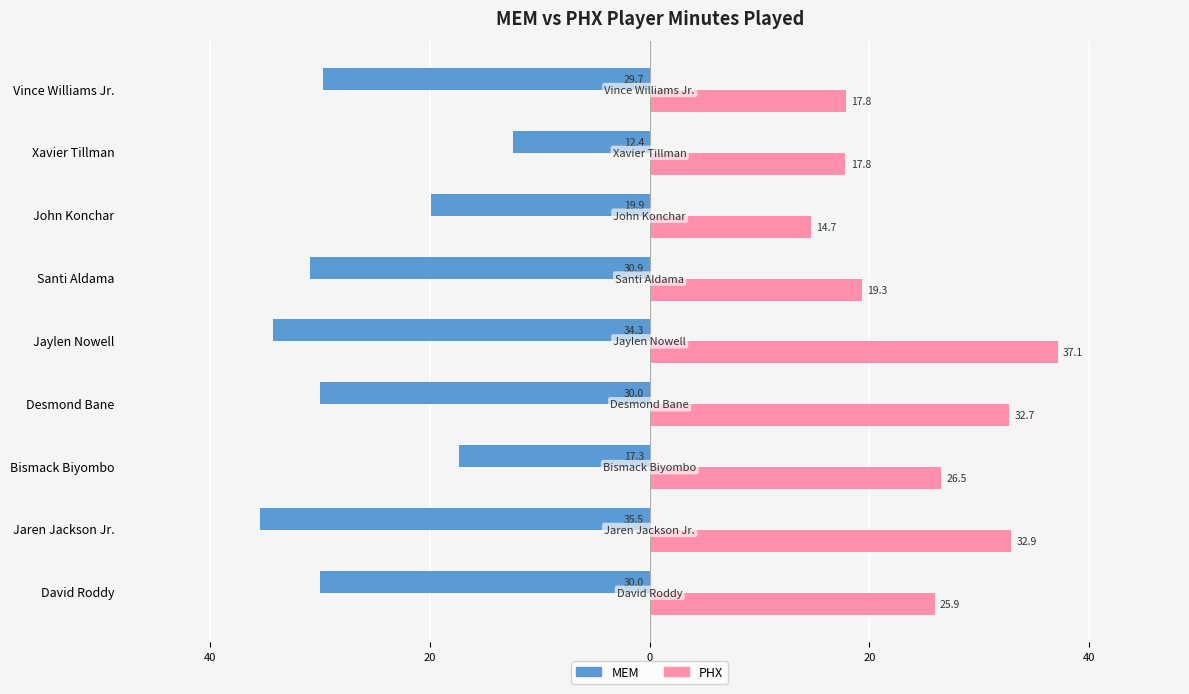

What is the difference between the maximum and minimum values in the MEM series?

23.1